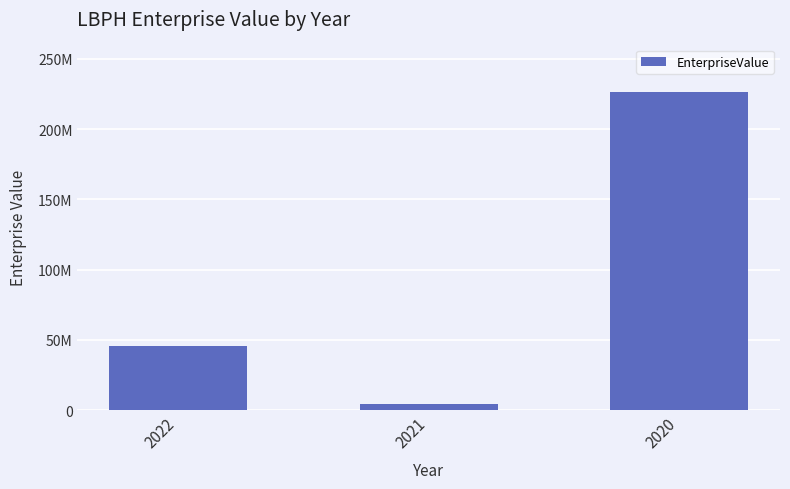

What is the sum of the values at 2022 and 2020?

272228840.3